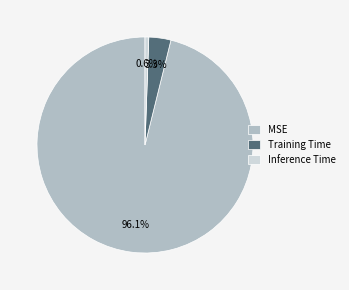

How many slices are in this pie chart?

3